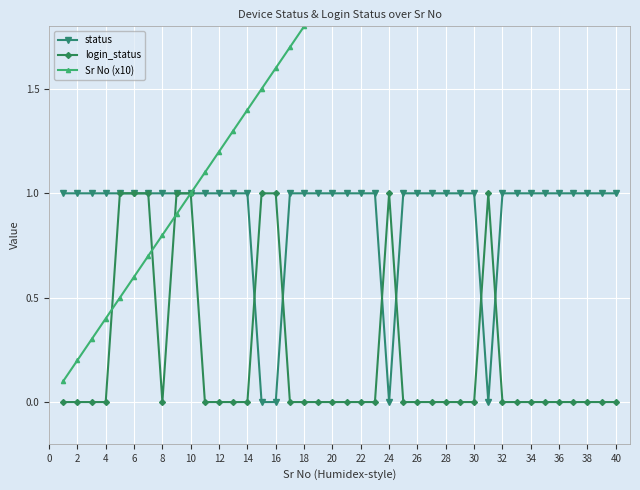

Reading left to right, list all the values displayed in this chart.

status: 1.0	1.0	1.0	1.0	1.0	1.0	1.0	1.0	1.0	1.0	1.0	1.0	1.0	1.0	0.0	0.0	1.0	1.0	1.0	1.0	1.0	1.0	1.0	0.0	1.0	1.0	1.0	1.0	1.0	1.0	0.0	1.0	1.0	1.0	1.0	1.0	1.0	1.0	1.0	1.0
login_status: 0.0	0.0	0.0	0.0	1.0	1.0	1.0	0.0	1.0	1.0	0.0	0.0	0.0	0.0	1.0	1.0	0.0	0.0	0.0	0.0	0.0	0.0	0.0	1.0	0.0	0.0	0.0	0.0	0.0	0.0	1.0	0.0	0.0	0.0	0.0	0.0	0.0	0.0	0.0	0.0
Sr No (x10): 0.1	0.2	0.3	0.4	0.5	0.6	0.7	0.8	0.9	1.0	1.1	1.2	1.3	1.4	1.5	1.6	1.7	1.8	1.9	2.0	2.1	2.2	2.3	2.4	2.5	2.6	2.7	2.8	2.9	3.0	3.1	3.2	3.3	3.4	3.5	3.6	3.7	3.8	3.9	4.0